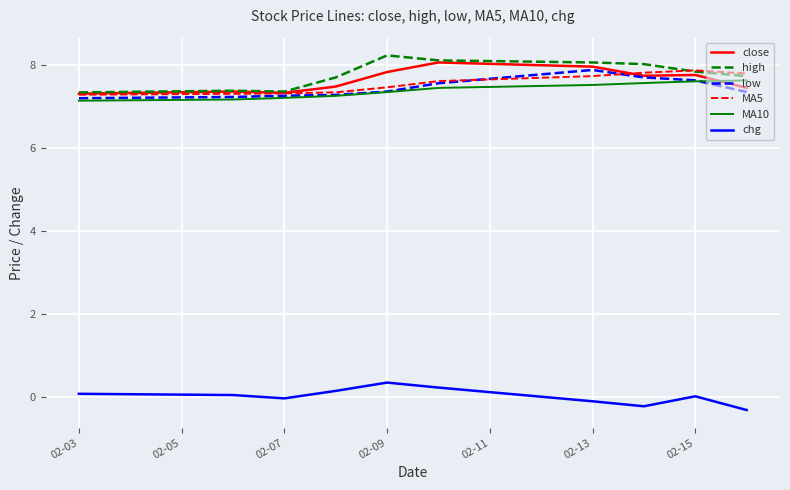

True or false: MA10 and chg intersect in this chart.

False